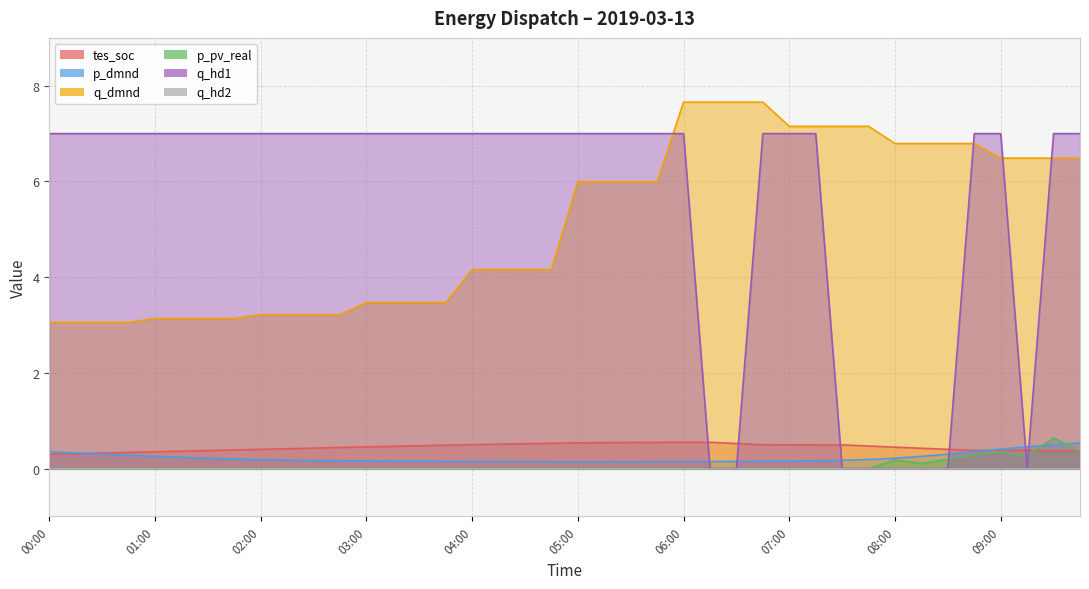

Which series changed the most between 01:30 and 05:45?

q_dmnd